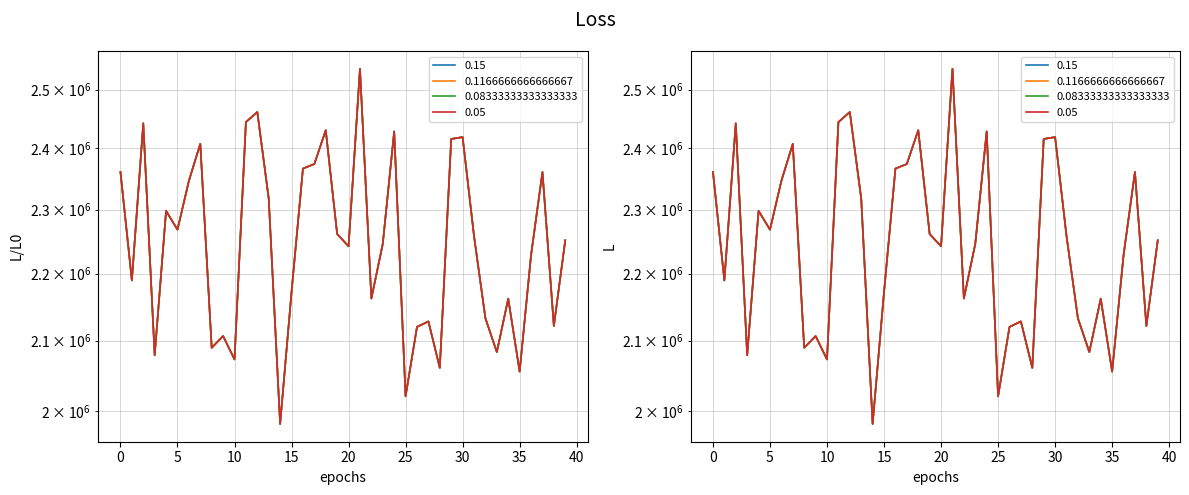

Rank the series at 33 from lowest to highest value.

0.15, 0.1166666666666667, 0.08333333333333333, 0.05